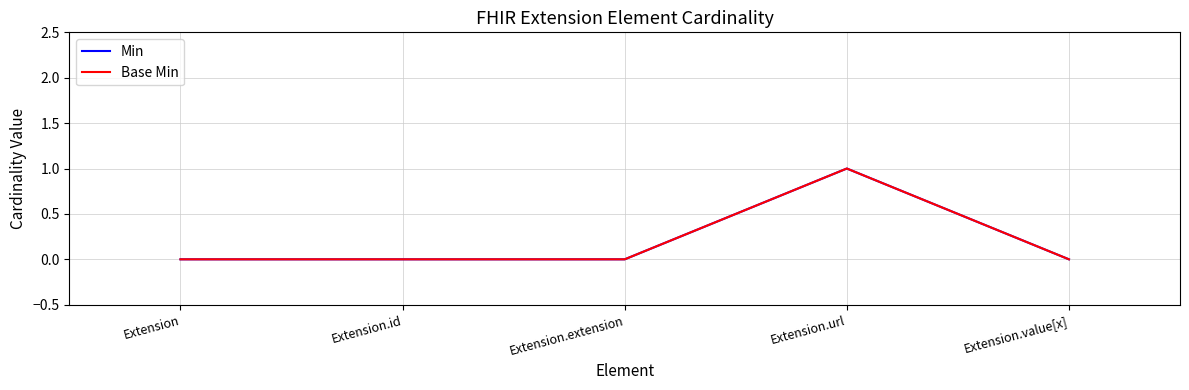

Does the chart display data point markers on the line(s)?

No